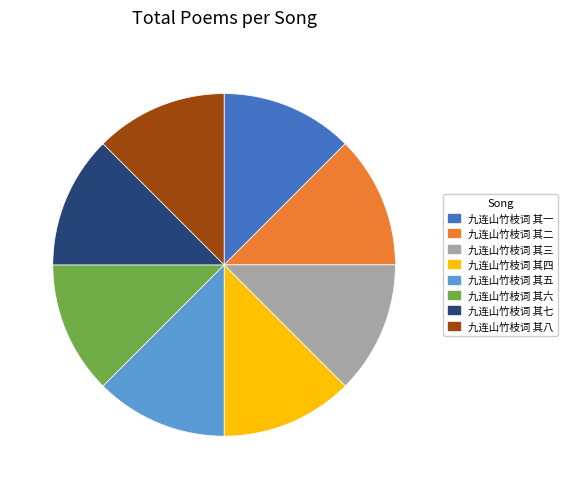

Does 九连山竹枝词 其八 represent more than half of the total?

No